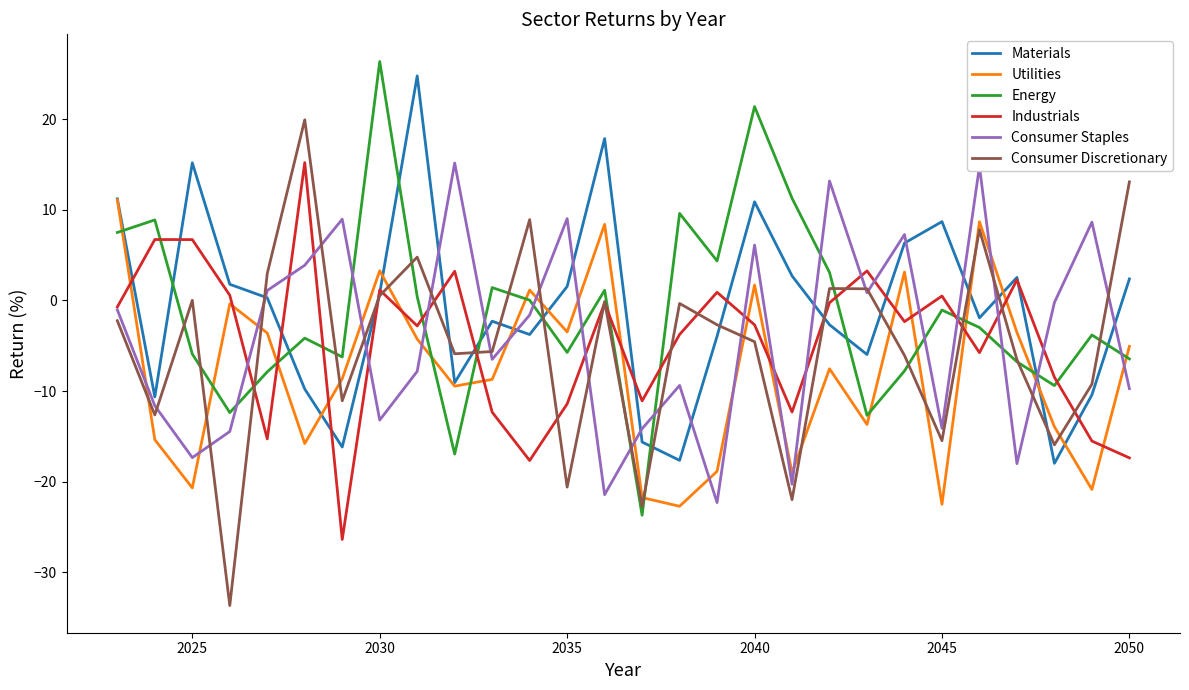

Which series has the largest range (max minus min)?

Consumer Discretionary